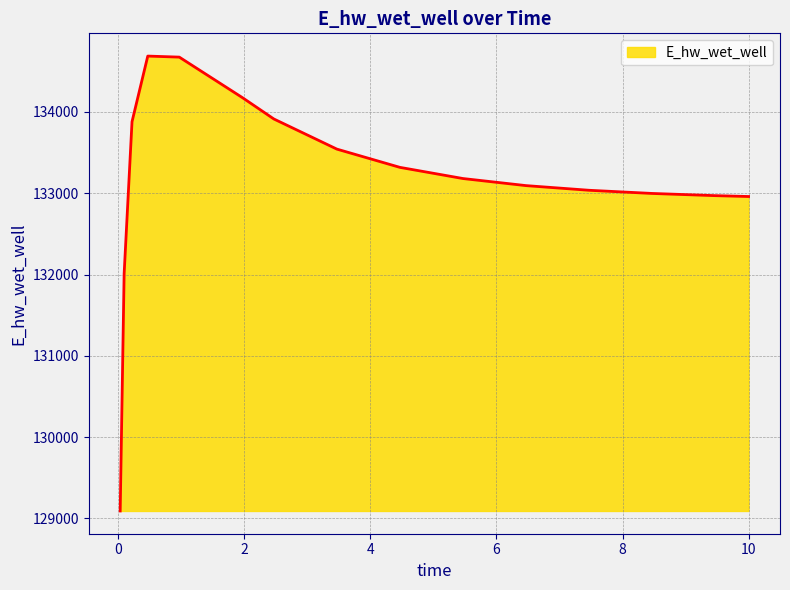

What is the smallest value displayed?

129092.1